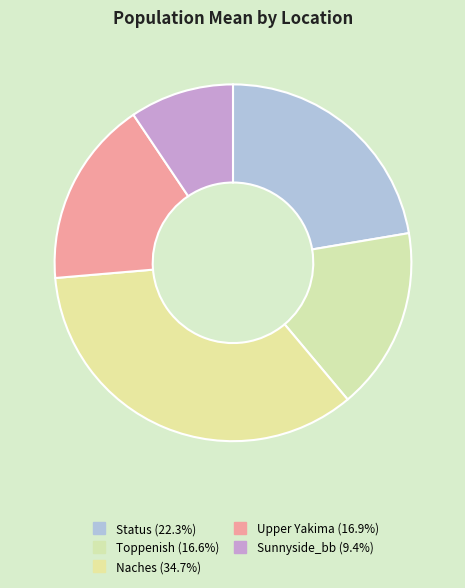

What is the smallest slice in the pie chart?

Sunnyside_bb